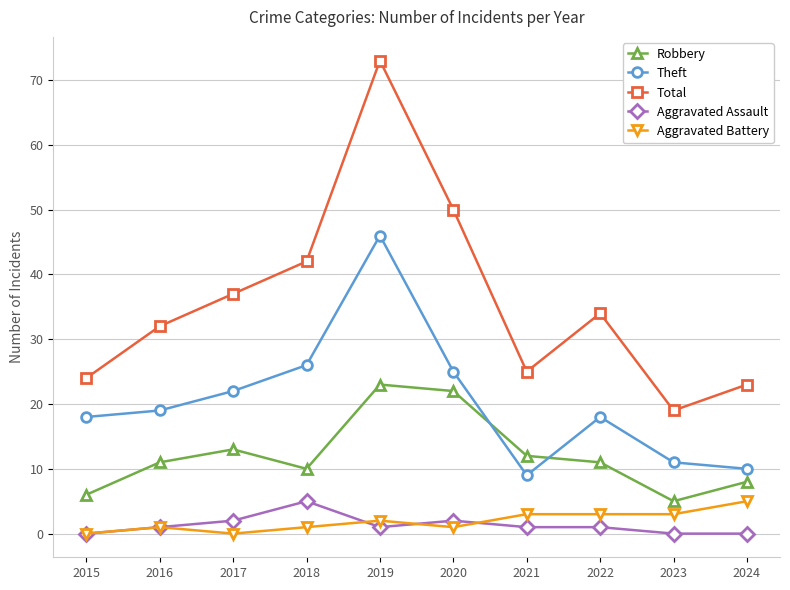

What is the value of the Theft point at the 5th from the left?

46